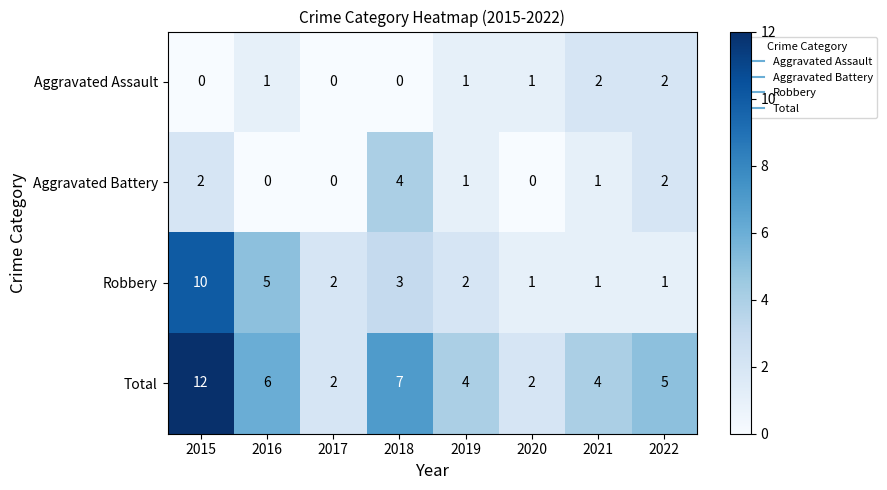

True or false: Aggravated Assault has a value of 1 at 2019.

True